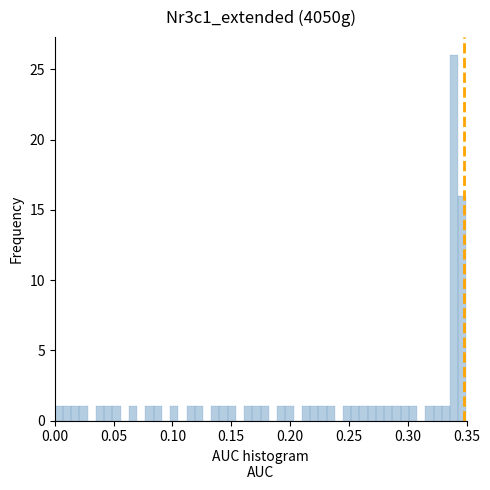

Read against the x-axis, roughly where is the centre of the tallest bar?

0.340